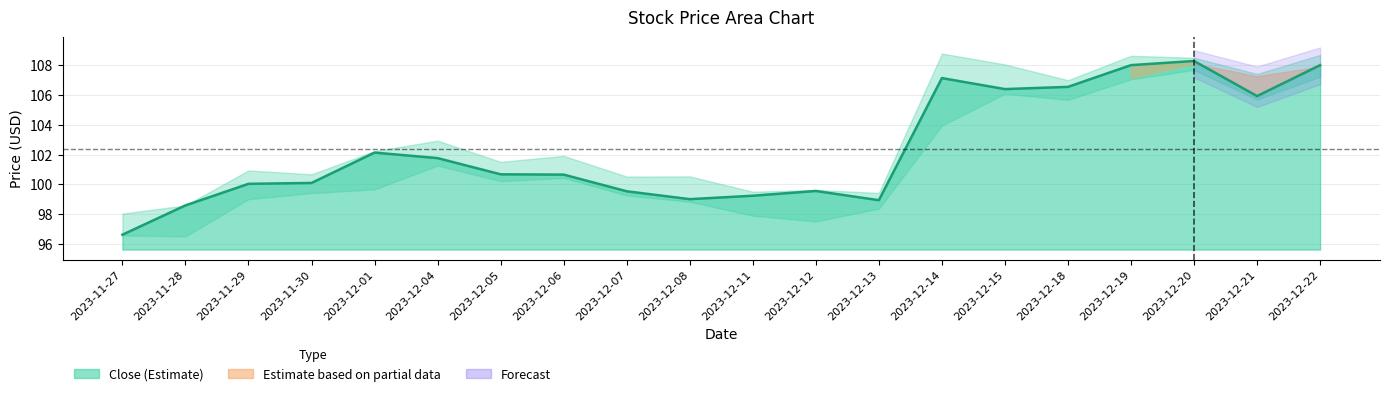

At which category does the chart reach its minimum across all series?

2023-11-27